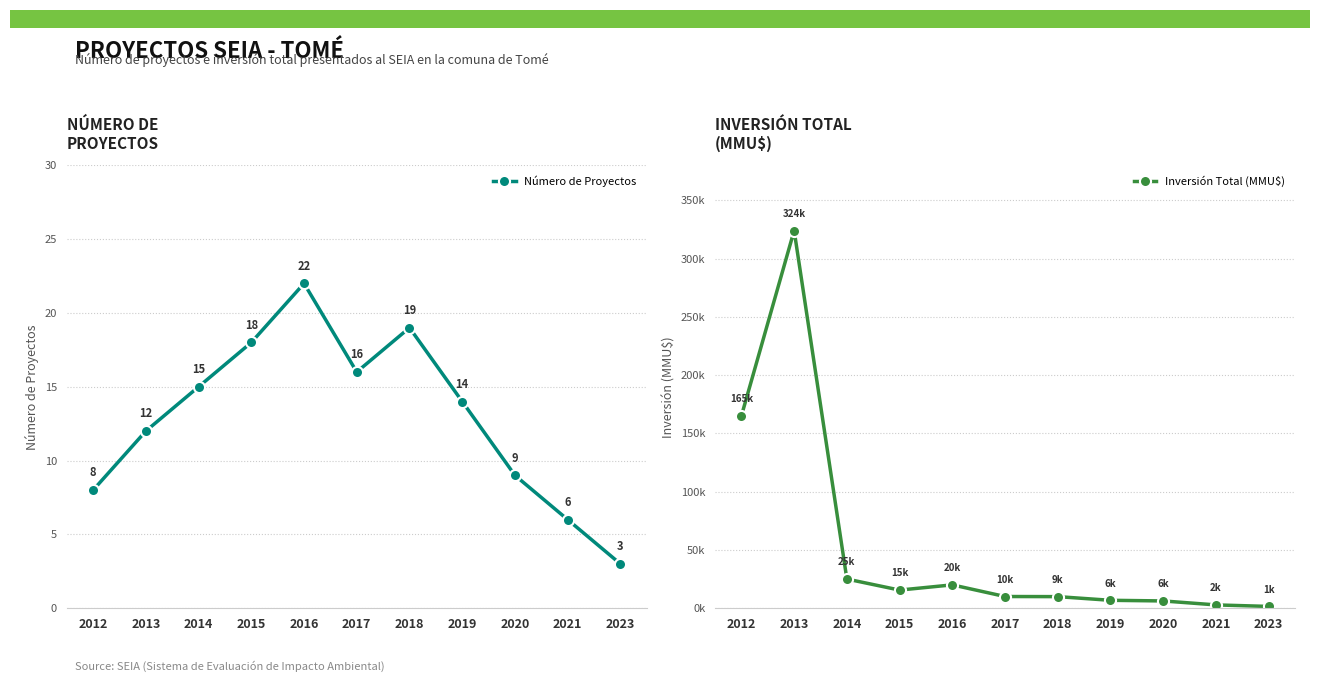

Between 2019 and 2021, which series saw the biggest shift?

Inversión Total (MMU$)